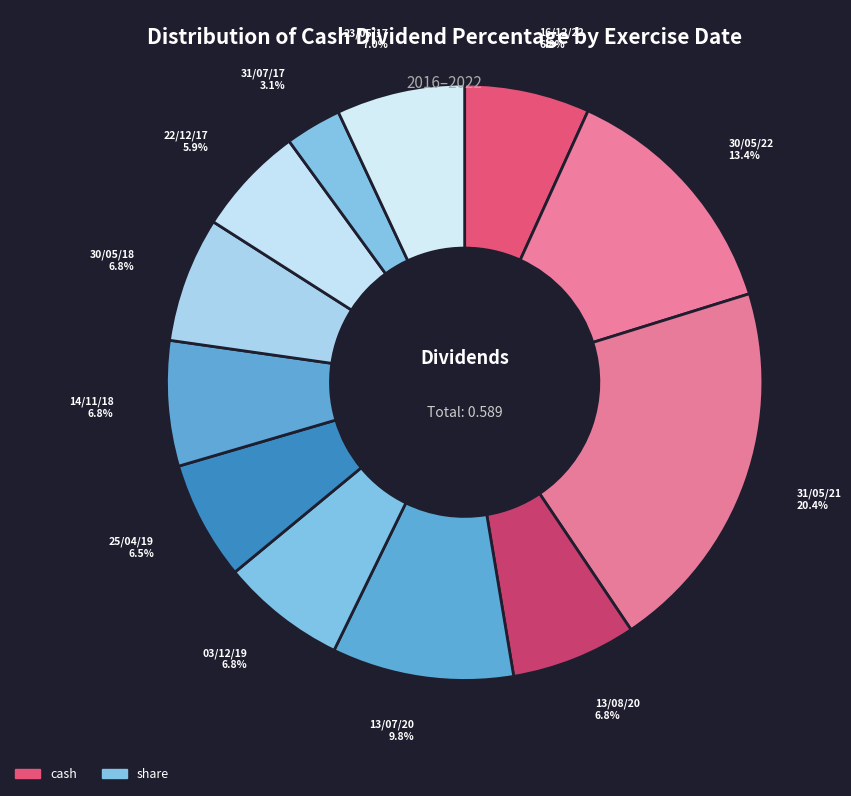

Does any single category account for the majority?

No